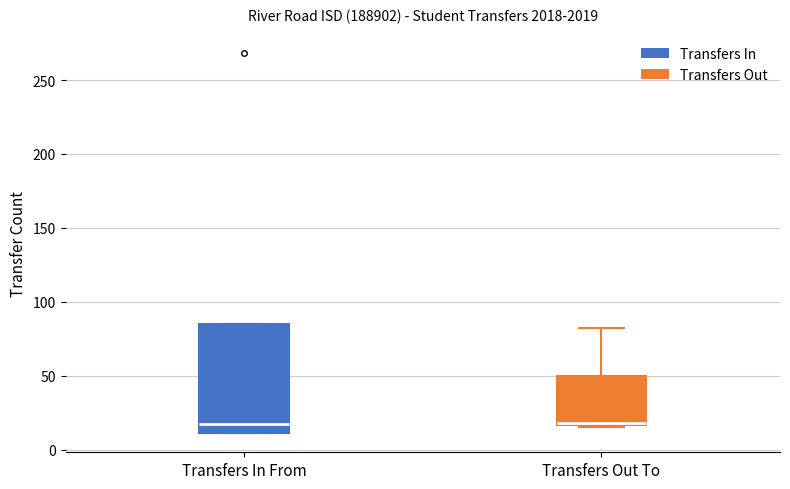

Where does the upper whisker of the box for Transfers Out To end on the y-axis? The values are not printed on the chart, so give them approximately, as read against the axis.

80